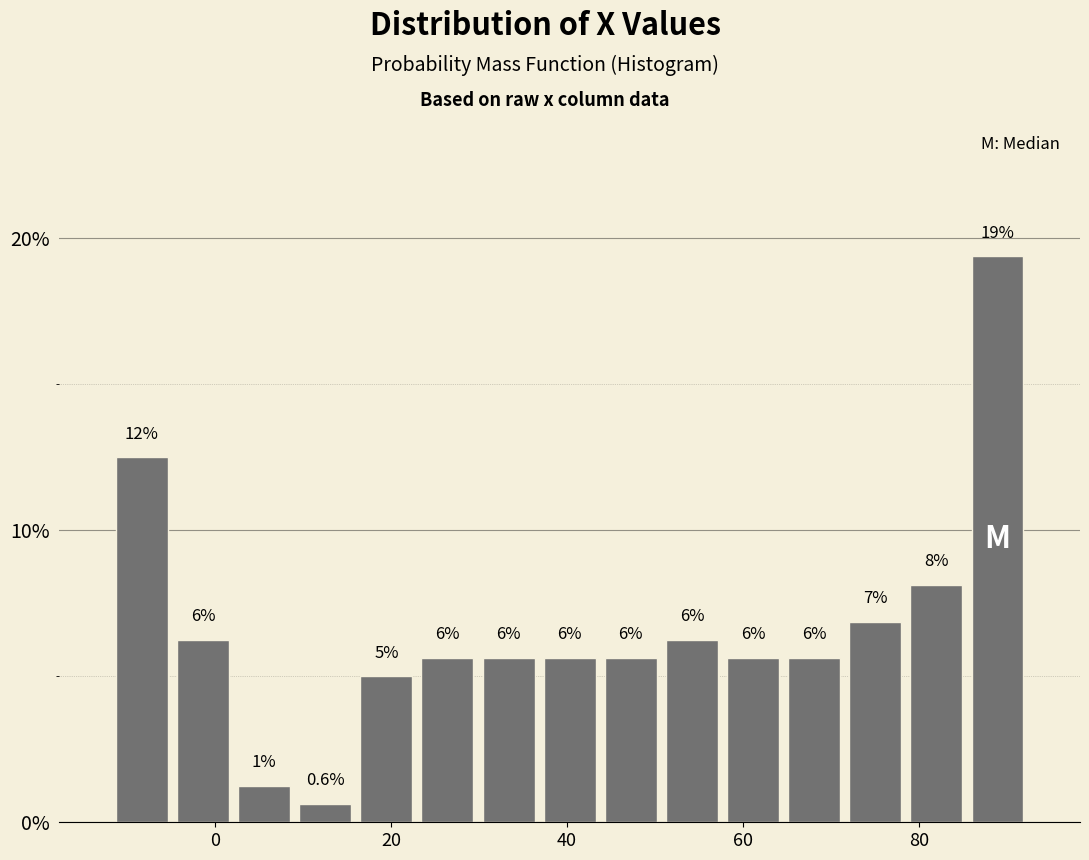

Read against the x-axis, roughly where is the centre of the tallest bar?

88